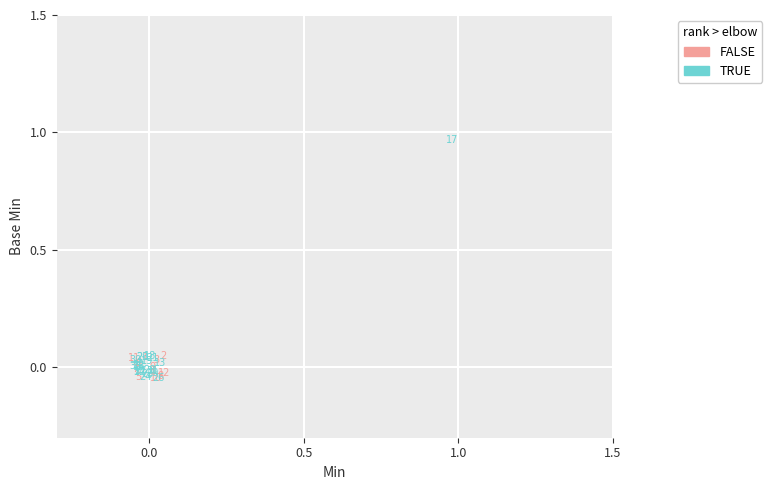

Which series reaches the minimum Y coordinate?

FALSE